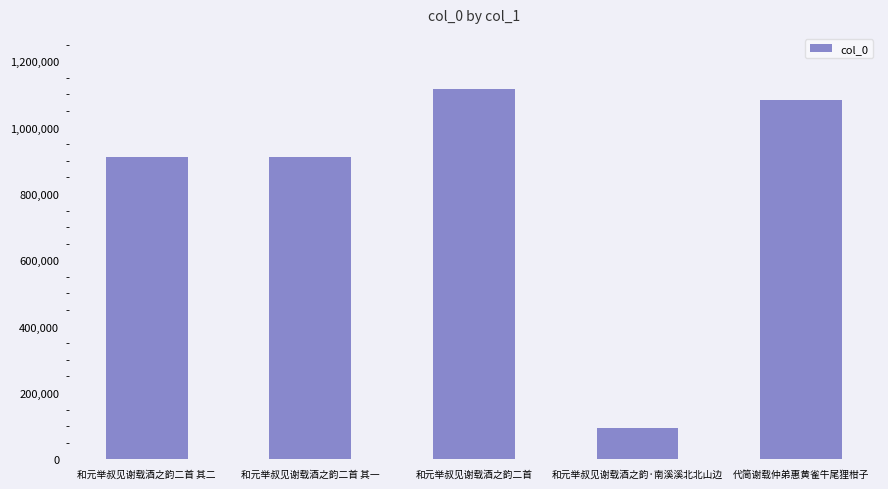

What is the change in value from 和元举叔见谢载酒之韵二首 to 和元举叔见谢载酒之韵·南溪溪北北山边?

-1022112